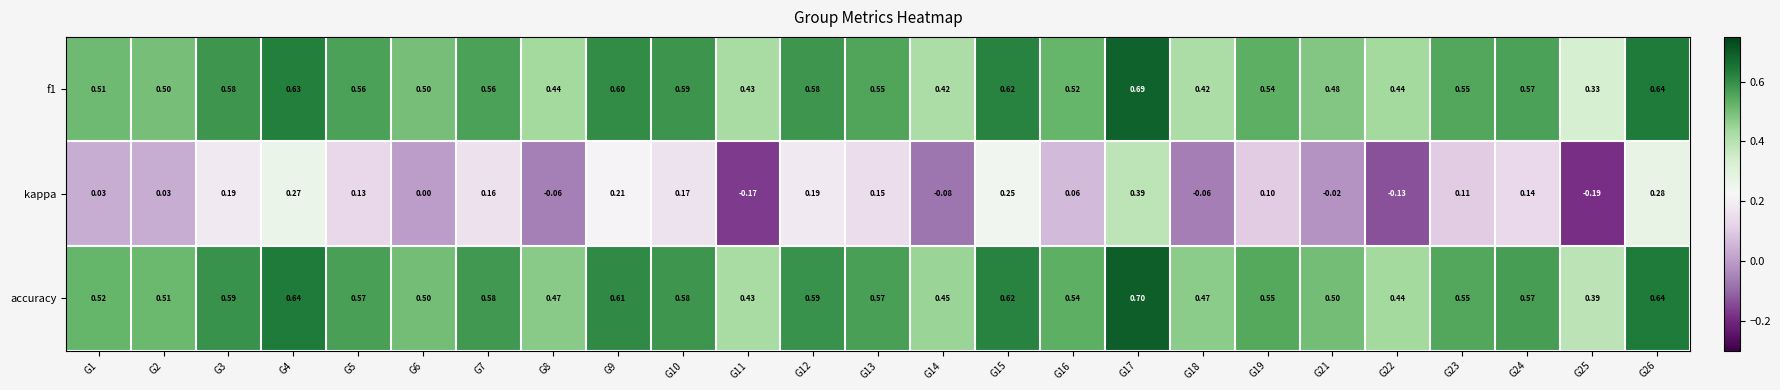

Which series has the largest total across all categories?

accuracy